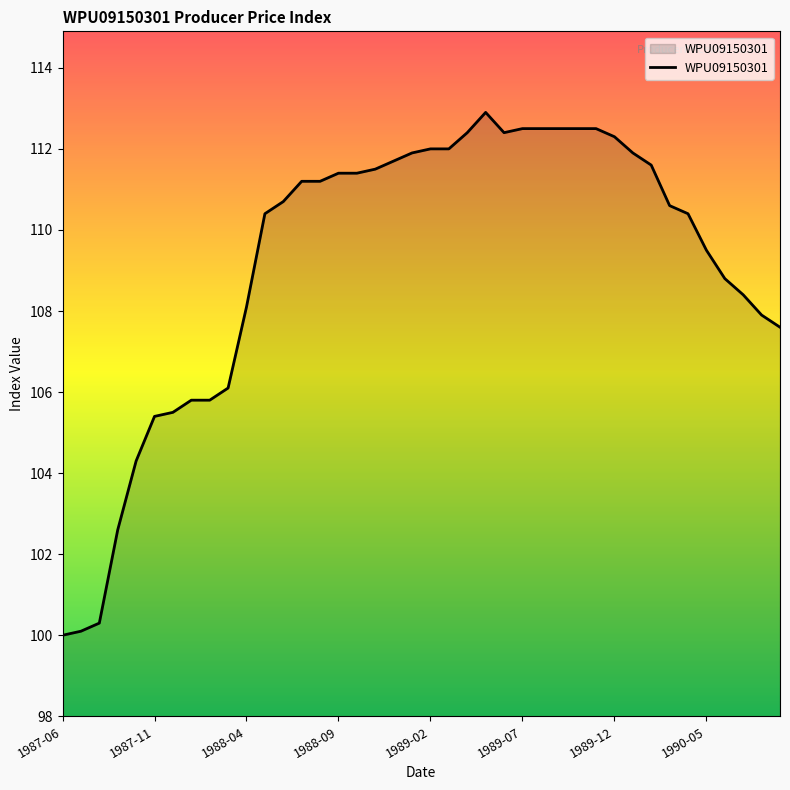

What is the greatest value displayed?

112.9